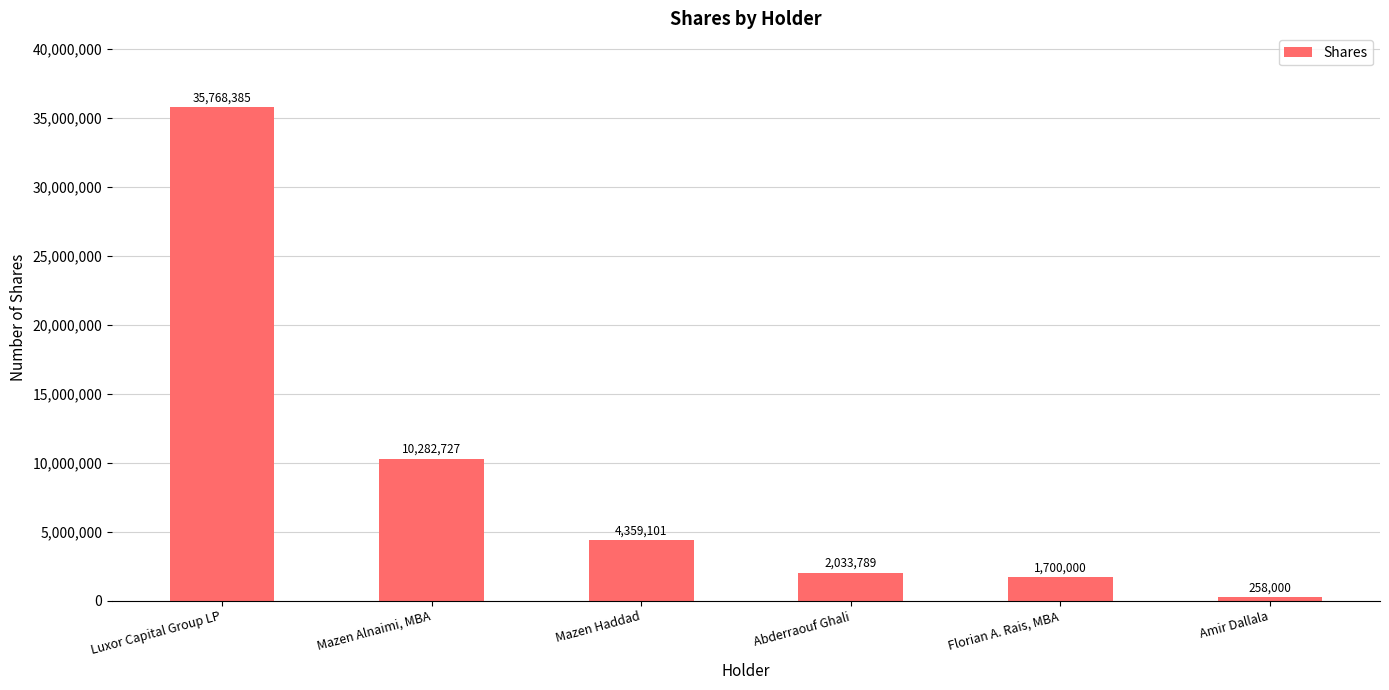

List the labels in order of value, largest first.

Luxor Capital Group LP, Mazen Alnaimi, MBA, Mazen Haddad, Abderraouf Ghali, Florian A. Rais, MBA, Amir Dallala